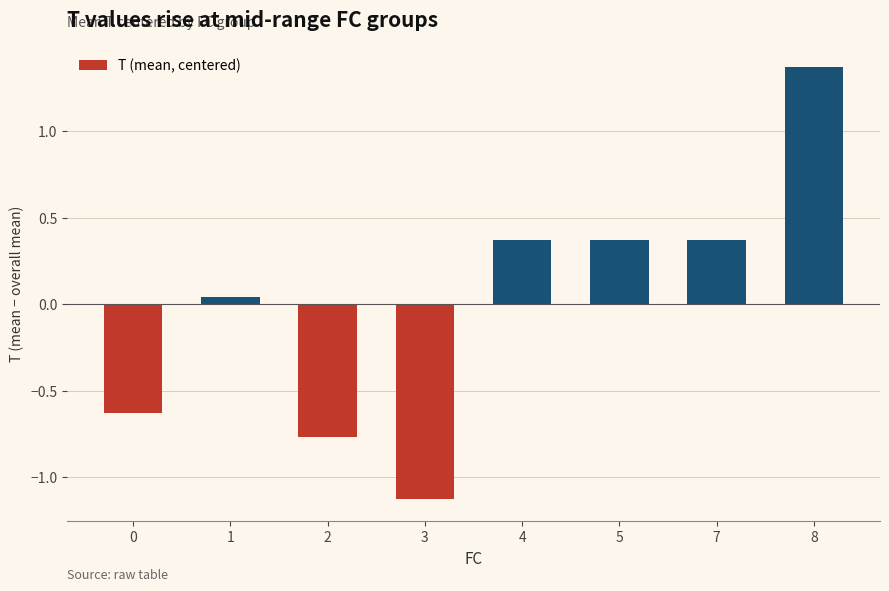

What is the difference between the maximum and minimum values?

2.5